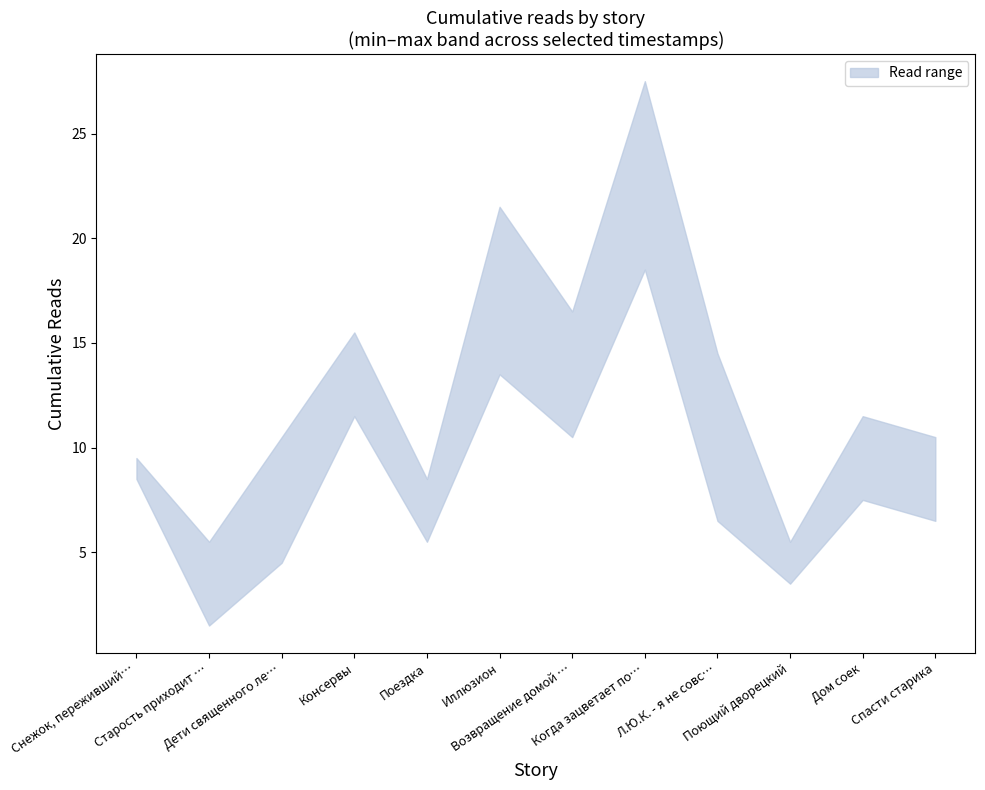

Which category has the highest value in the 14.04 12:30 series?

Когда зацветает полынь